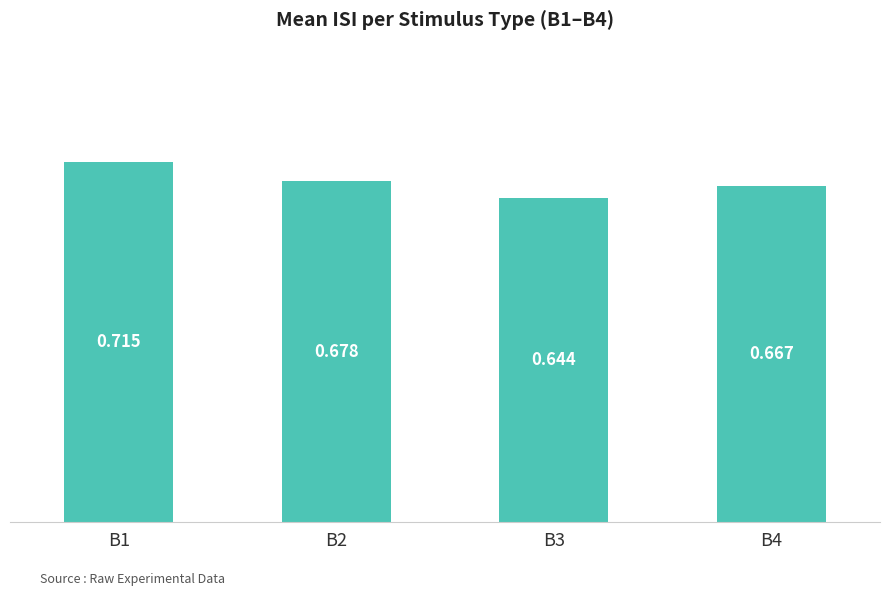

The value at B4 is 1.1. True or false?

False